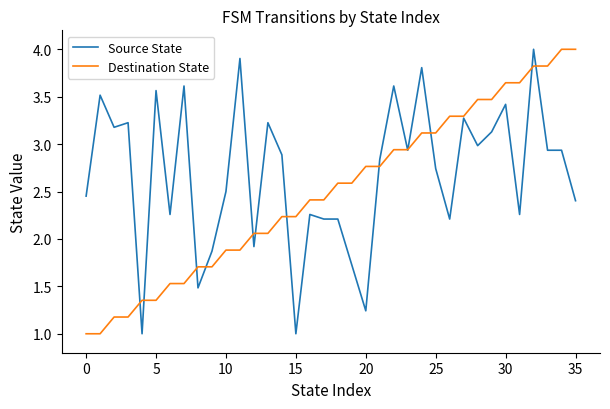

Rank the series by their average value, from lowest to highest.

Destination State, Source State